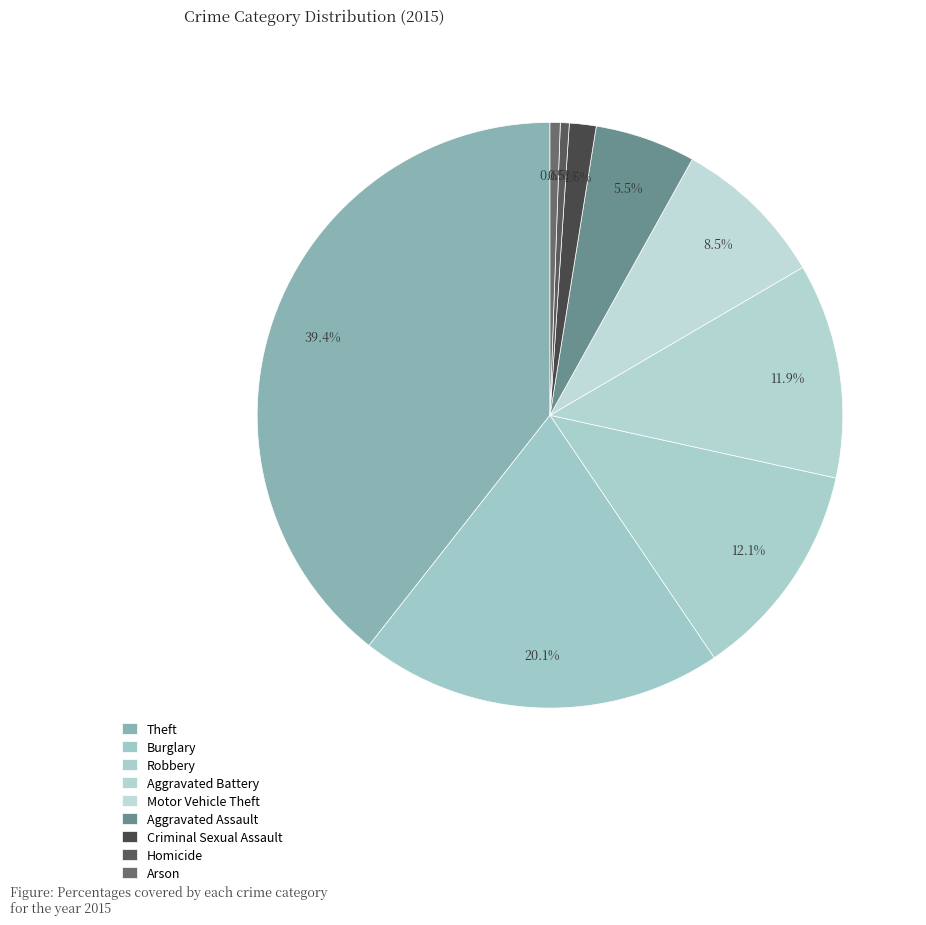

The Aggravated Assault slice represents 1% of the pie. True or false?

False